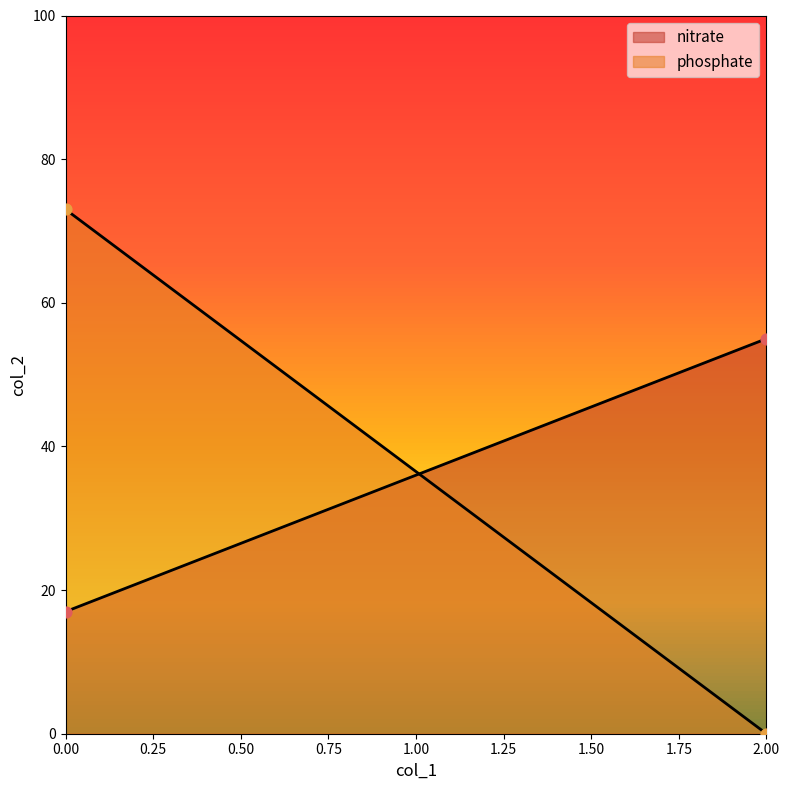

At how many categories does at least one series exceed 29?

2